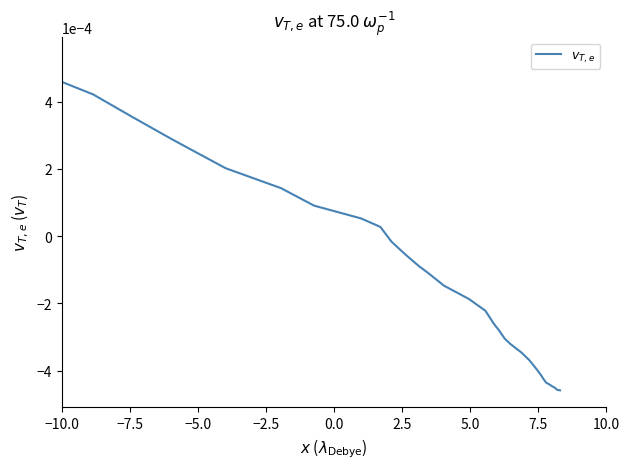

The value at 26 is -0.0. True or false?

False